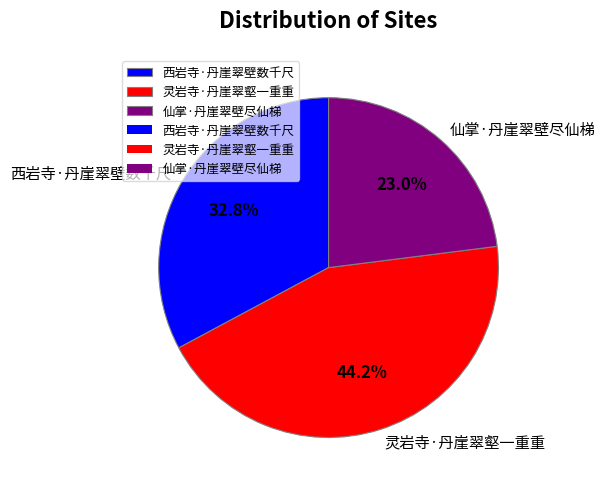

Does 西岩寺·丹崖翠壁数千尺 represent more than half of the total?

No